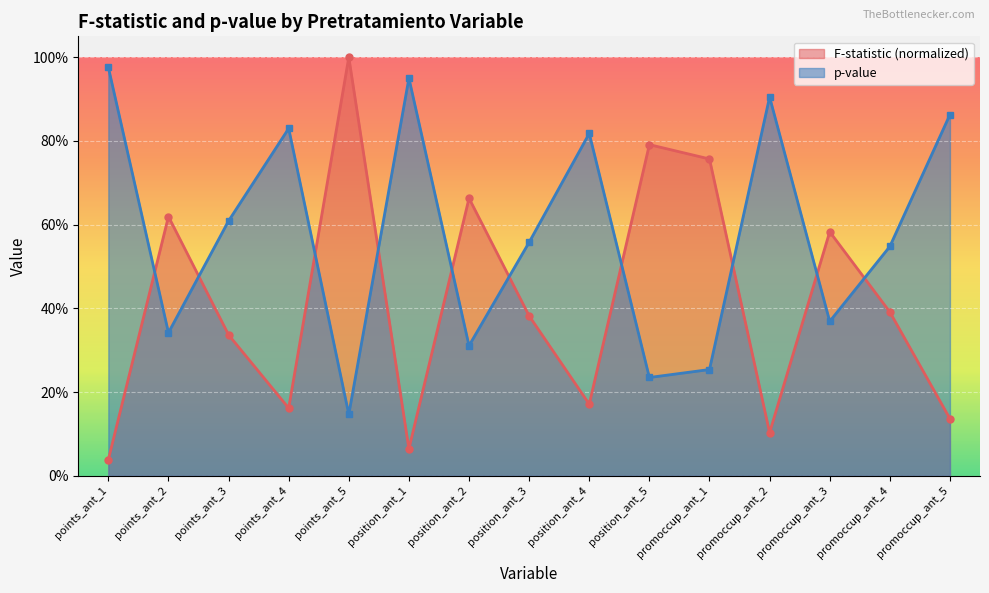

What value does the F-statistic series have at points_ant_4?

0.2